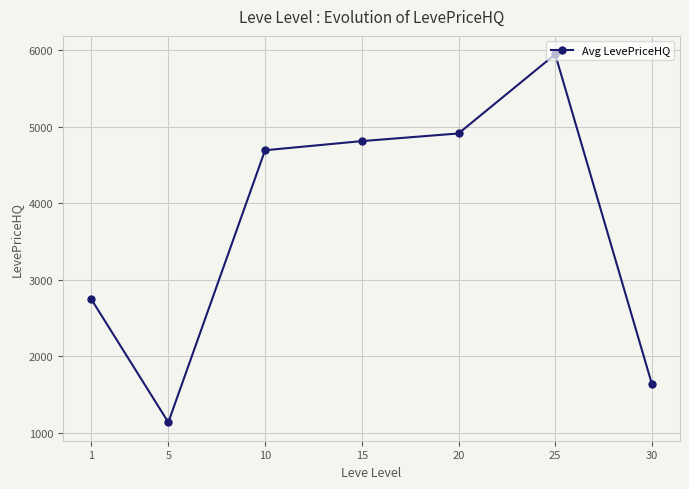

What is the value of the 3rd point from the left?

4690.5